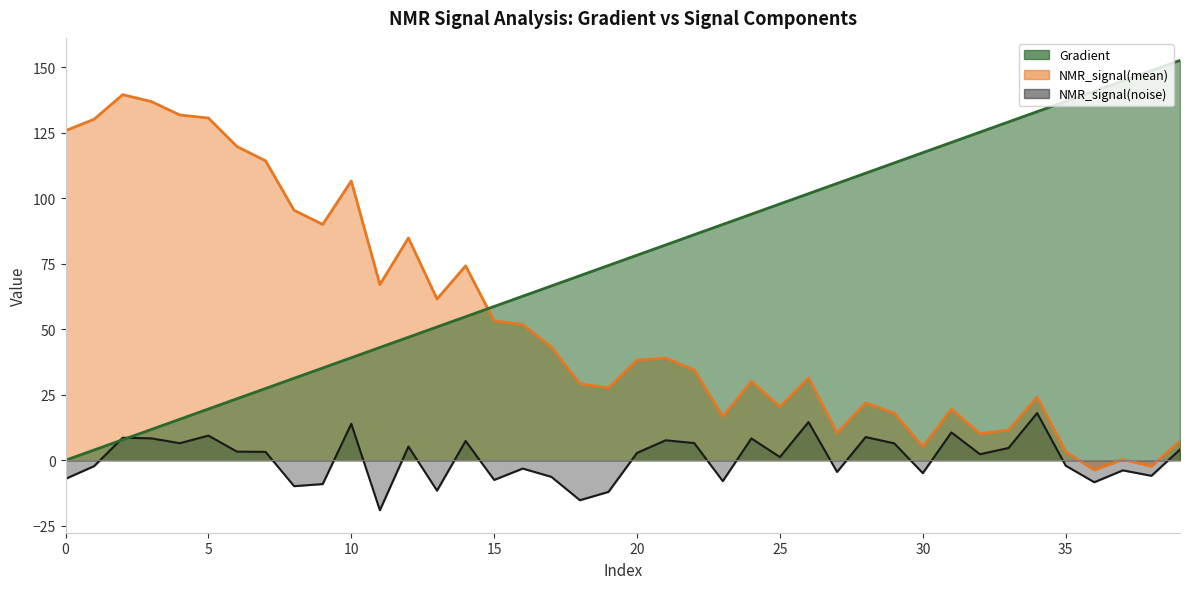

Reading left to right, transcribe all the data shown in this chart.

Gradient: 0=0.0	1=3.9	2=7.8	3=11.7	4=15.7	5=19.6	6=23.5	7=27.4	8=31.3	9=35.2	10=39.1	11=43.1	12=47.0	13=50.9	14=54.8	15=58.7	16=62.6	17=66.5	18=70.5	19=74.4	20=78.3	21=82.2	22=86.1	23=90.0	24=93.9	25=97.8	26=101.8	27=105.7	28=109.6	29=113.5	30=117.4	31=121.3	32=125.2	33=129.2	34=133.1	35=137.0	36=140.9	37=144.8	38=148.7	39=152.6
NMR_signal(mean): 0=125.8	1=130.2	2=139.5	3=136.9	4=131.8	5=130.6	6=119.8	7=114.3	8=95.4	9=90.0	10=106.6	11=67.1	12=84.8	13=61.5	14=74.2	15=53.2	16=51.8	17=43.2	18=29.2	19=27.6	20=38.2	21=39.1	22=34.4	23=16.7	24=30.1	25=20.4	26=31.5	27=10.4	28=21.9	29=18.0	30=5.2	31=19.5	32=10.1	33=11.5	34=24.1	35=3.2	36=-3.7	37=0.3	38=-2.3	39=7.4
NMR_signal(noise): 0=-7.1	1=-2.3	2=8.6	3=8.4	4=6.5	5=9.4	6=3.3	7=3.2	8=-9.9	9=-9.1	10=13.9	11=-19.1	12=5.2	13=-11.6	14=7.4	15=-7.5	16=-3.2	17=-6.3	18=-15.3	19=-12.1	20=2.8	21=7.6	22=6.6	23=-8.0	24=8.3	25=1.2	26=14.6	27=-4.5	28=8.8	29=6.5	30=-4.9	31=10.6	32=2.3	33=4.7	34=18.0	35=-2.1	36=-8.4	37=-3.9	38=-5.9	39=4.1